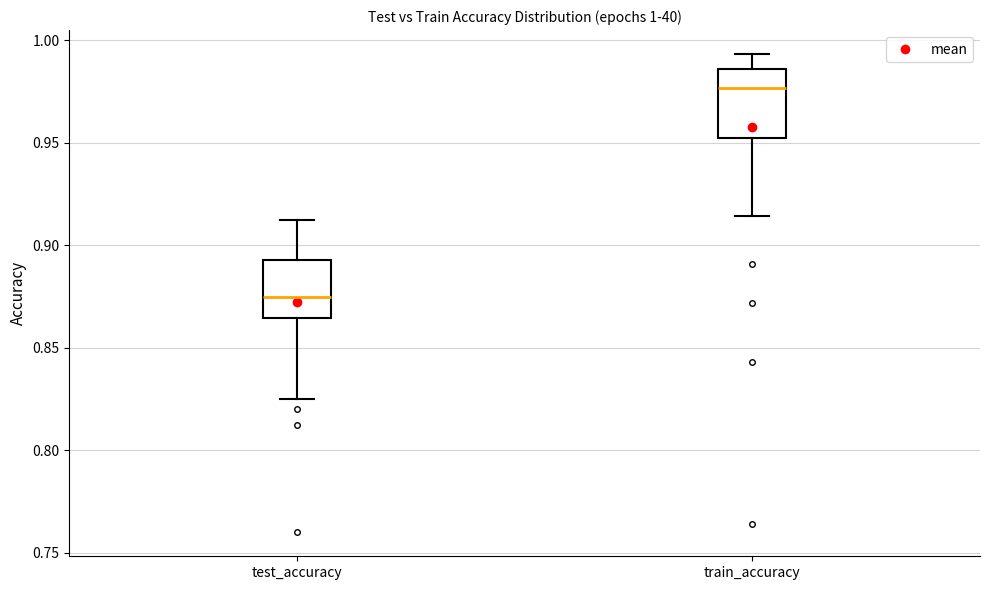

Which box has the lowest median line?

test_accuracy